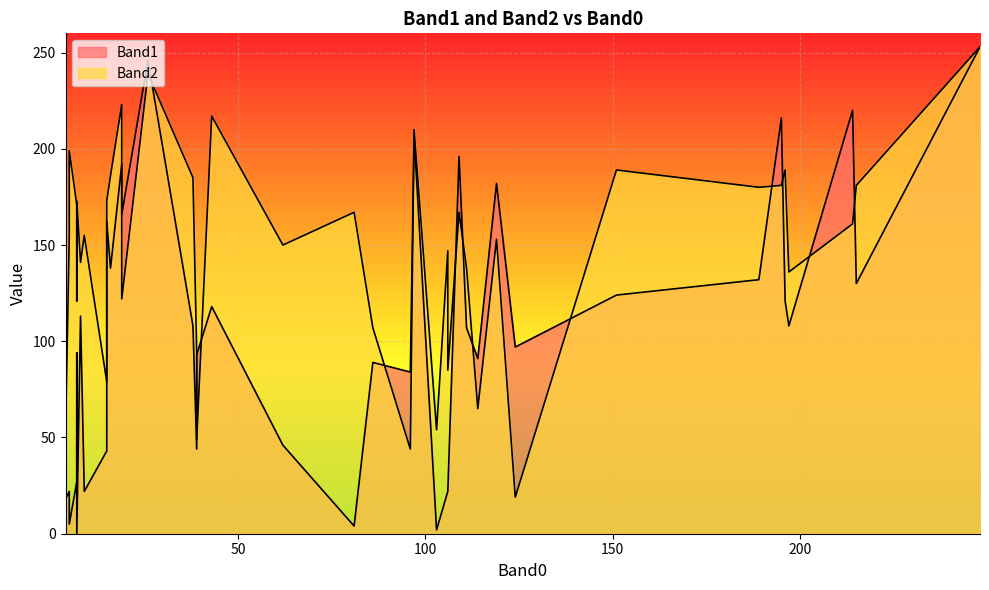

How many times do Band1 and Band2 cross each other?

11